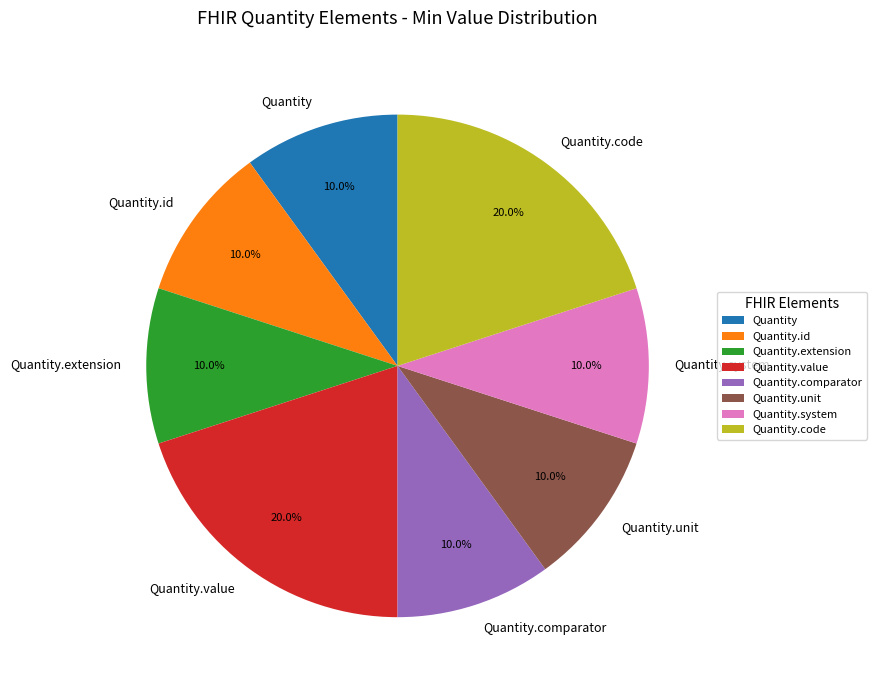

Between Quantity.code and Quantity, which is larger?

Quantity.code